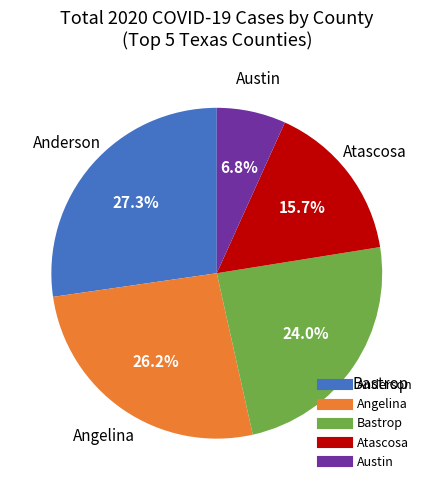

Is there a majority slice in this chart?

No